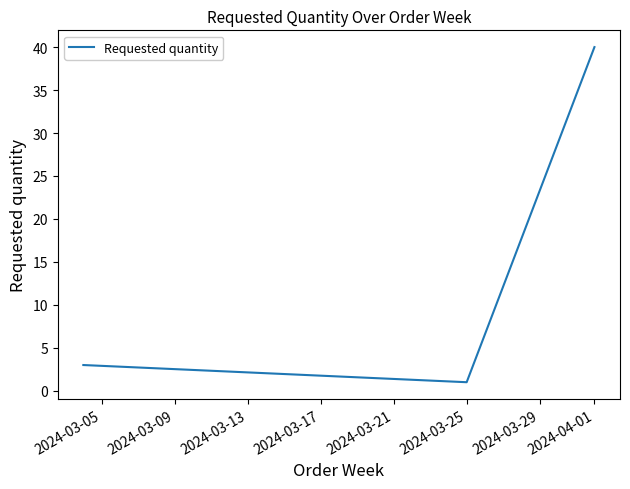

What is the difference between the maximum and second lowest values?

37